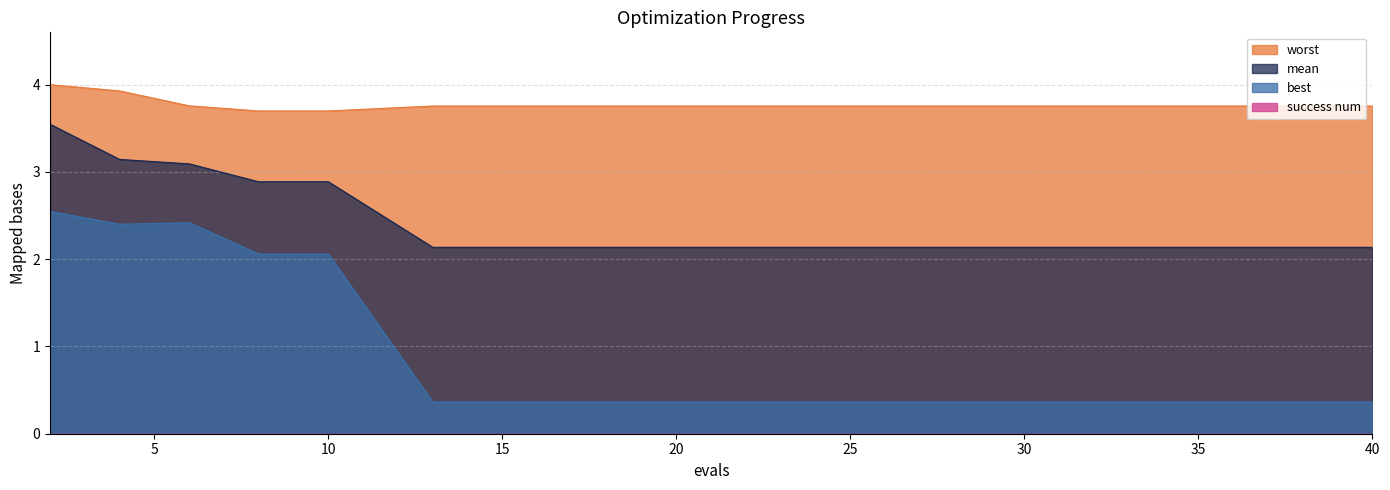

What is the value of the worst point at the 7th from the left?

3.8